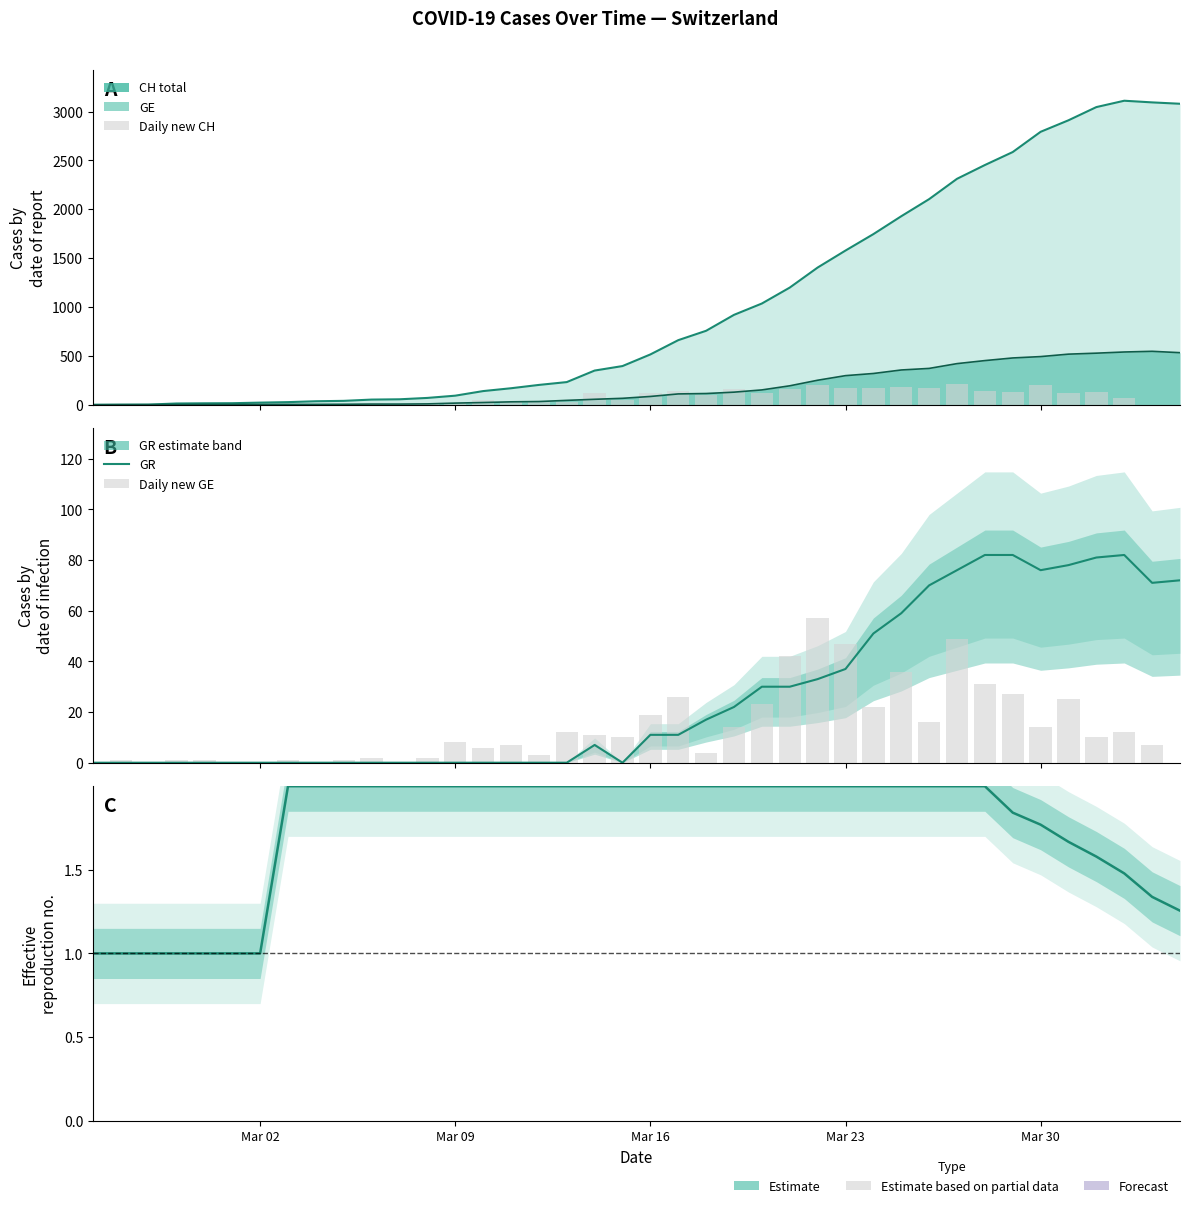

List the series in order of their overall mean, lowest first.

Estimate, Daily new GE, GR, Daily new CH